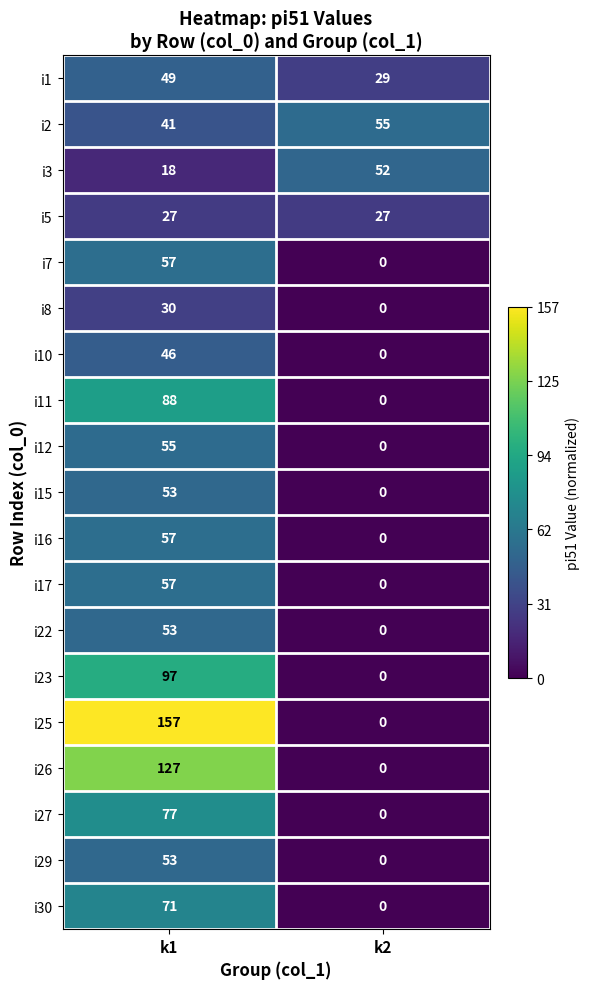

What is the maximum value shown in the chart?

157